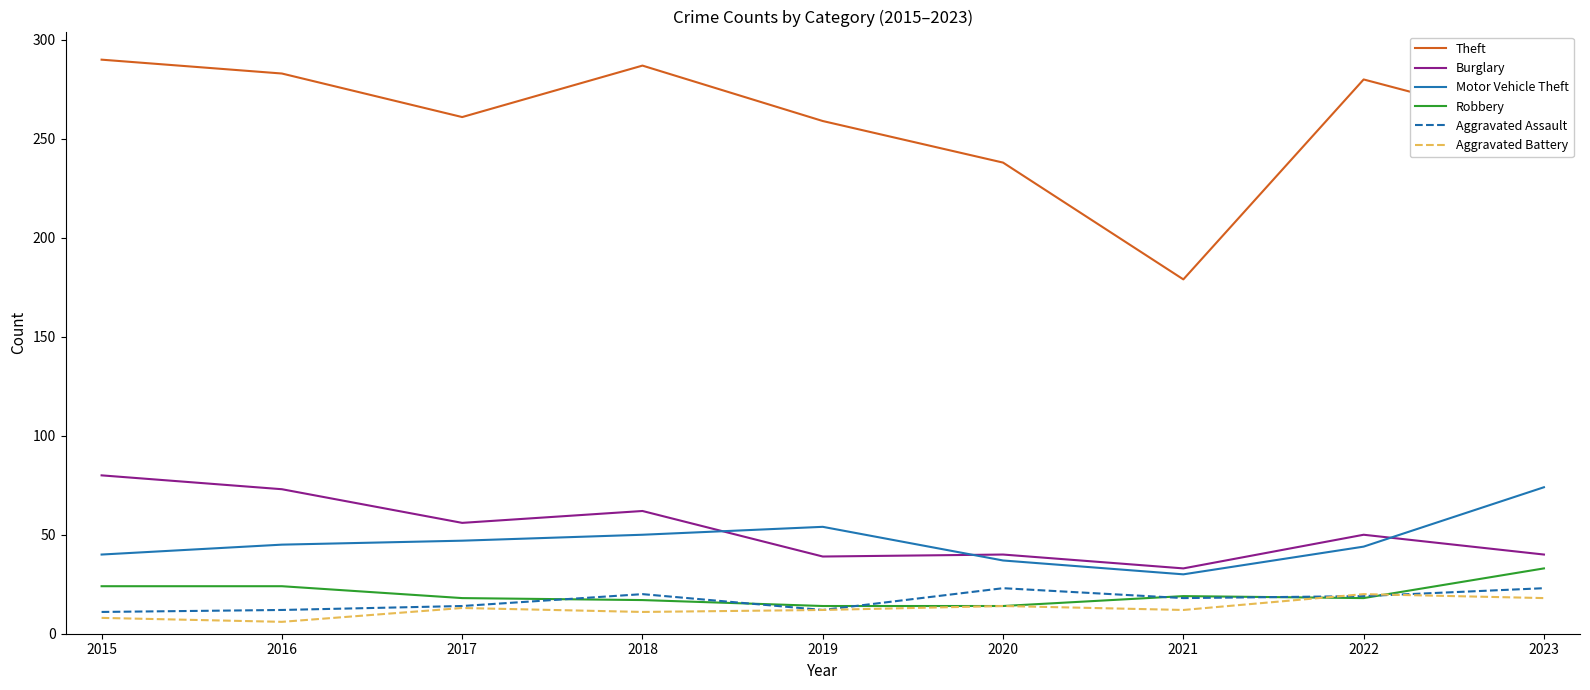

Is the value of Theft at 2015 greater than the value of Motor Vehicle Theft at 2017?

Yes